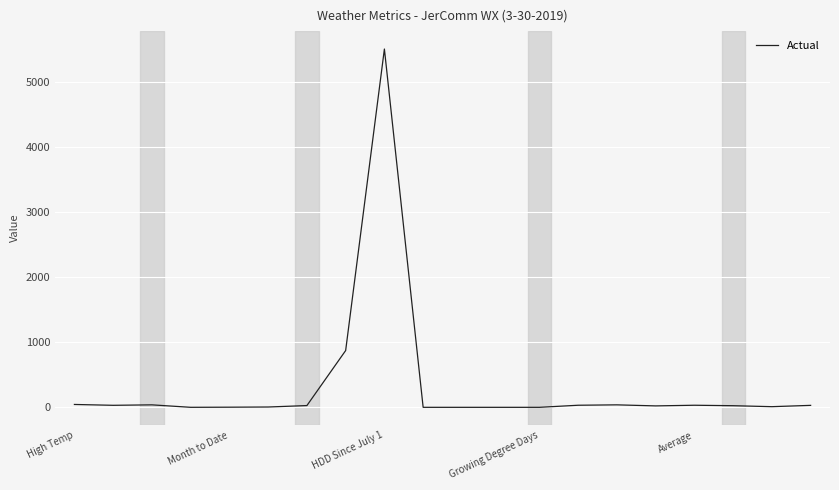

What is the difference between the maximum and minimum values?

5503.0